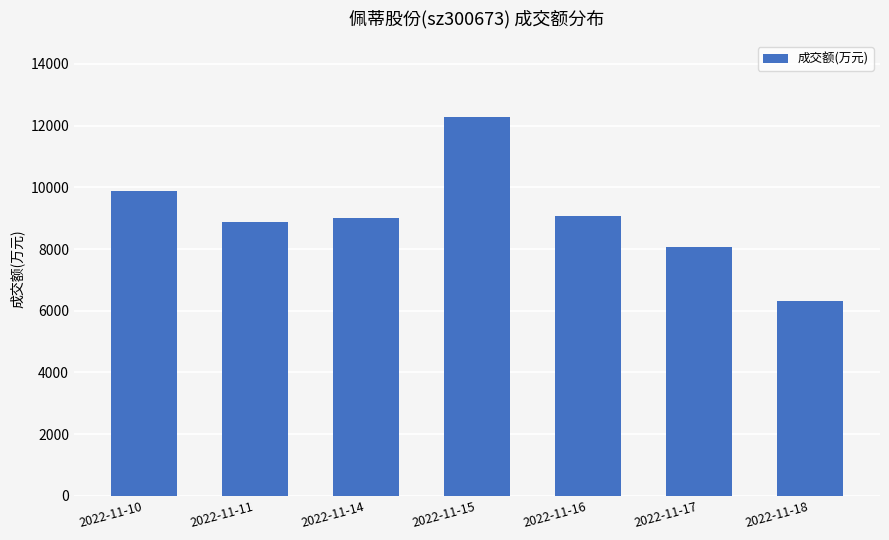

What is the difference between the maximum and second lowest values?

4217